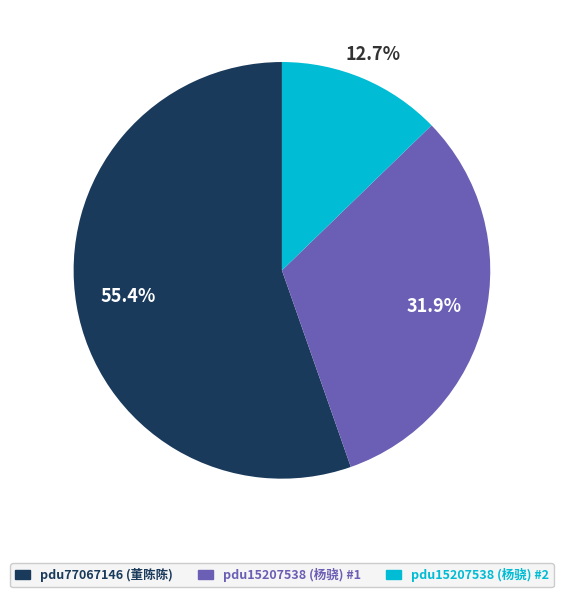

Does any single category account for the majority?

Yes